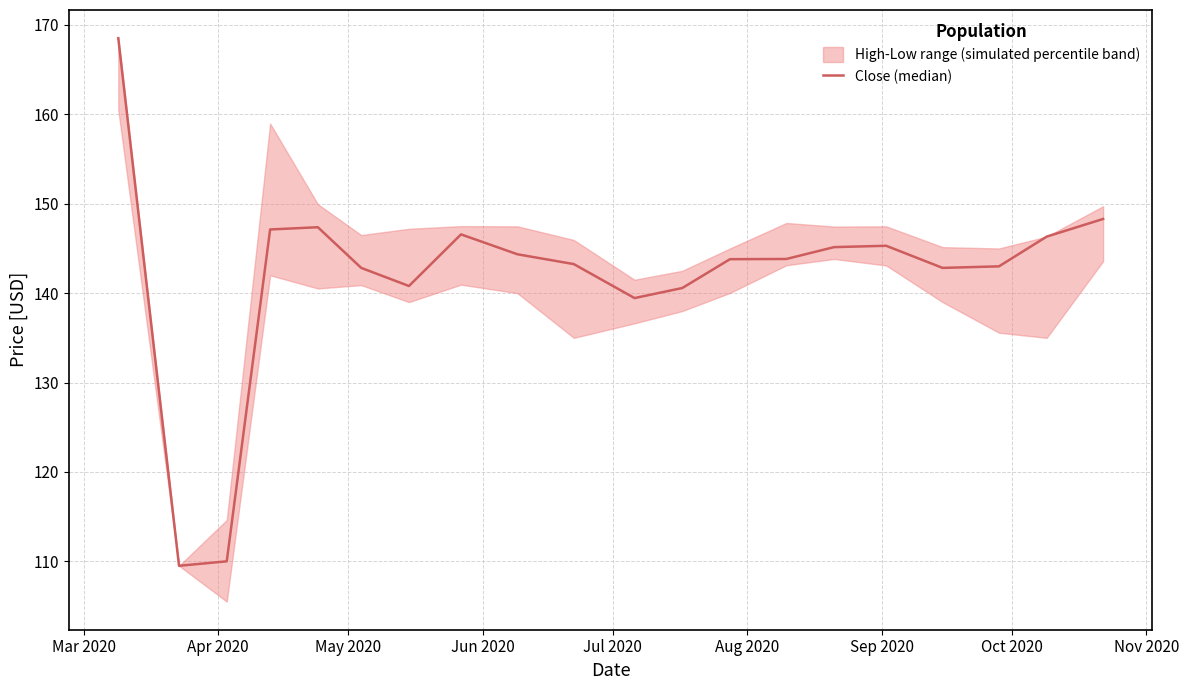

What is the smallest value displayed?

109.5